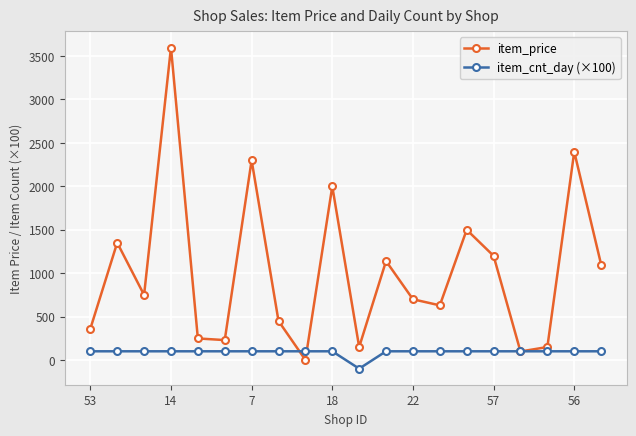

What is the highest value of the item_cnt_day (×100) series?

100.0